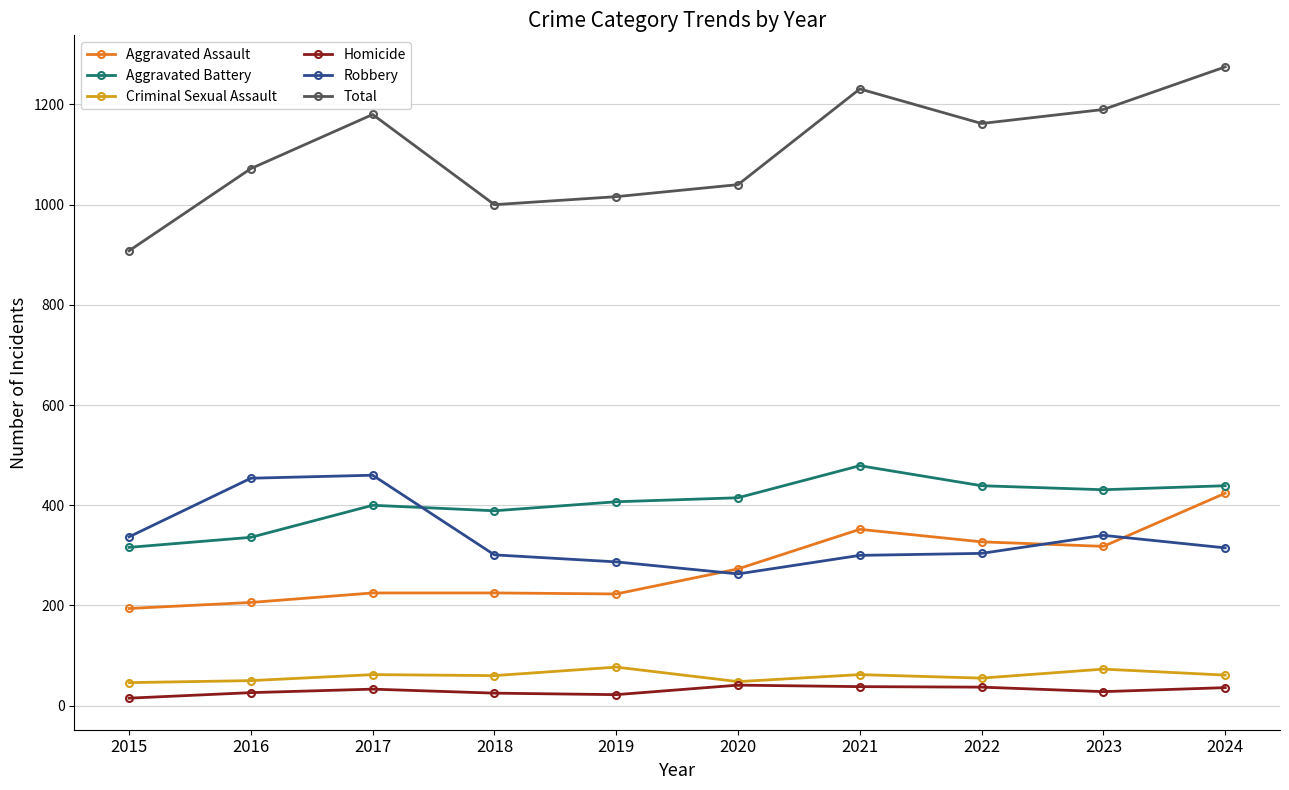

What value does the Total series have at 2022, to the nearest 10?

1160